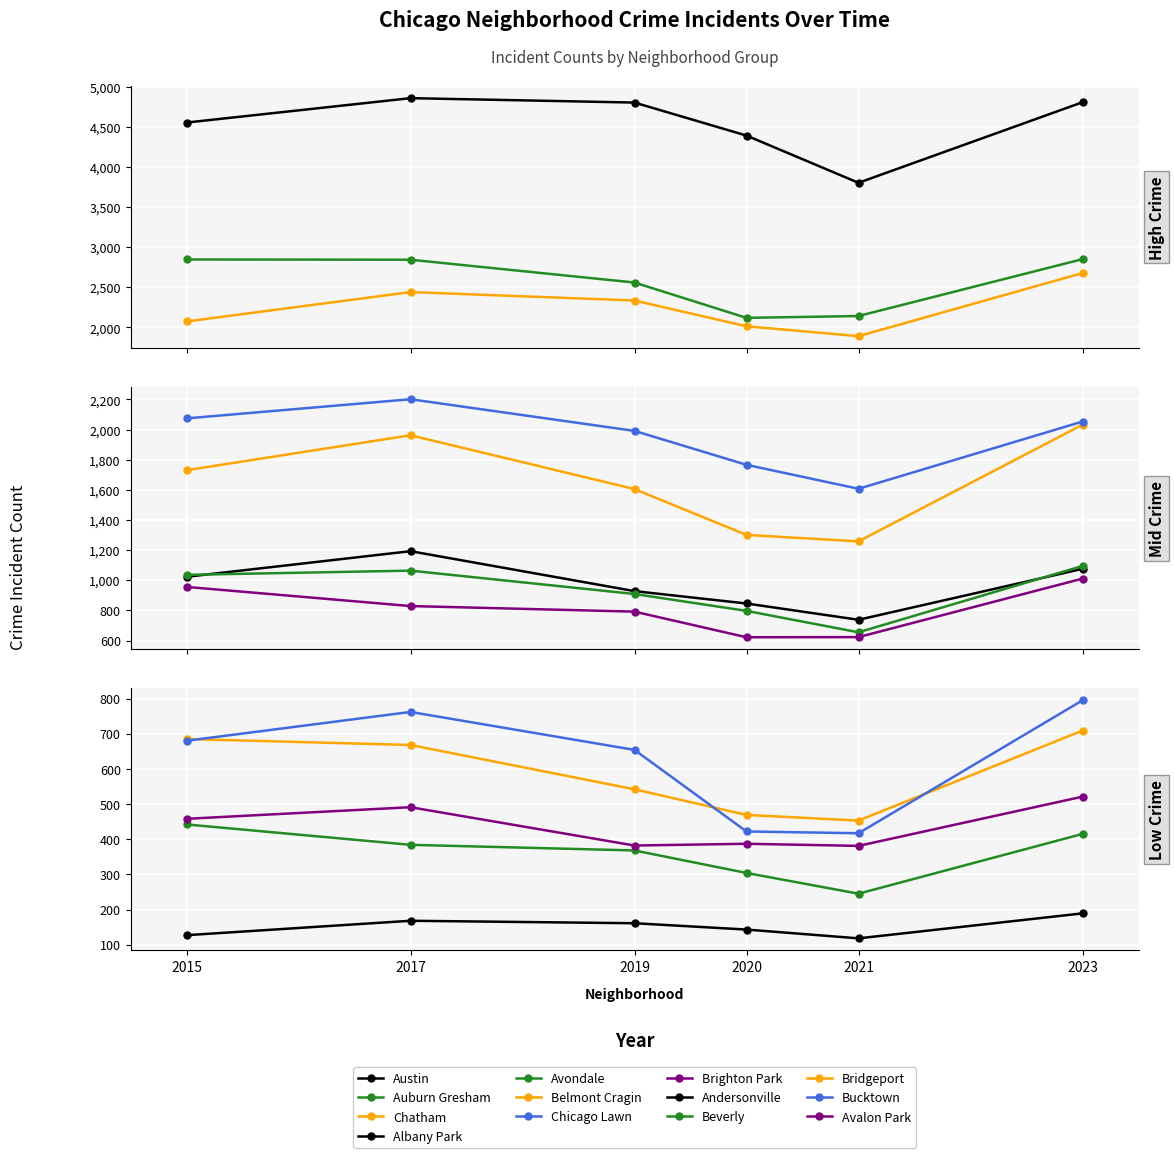

How many interior local peaks does the 2017 series have?

4